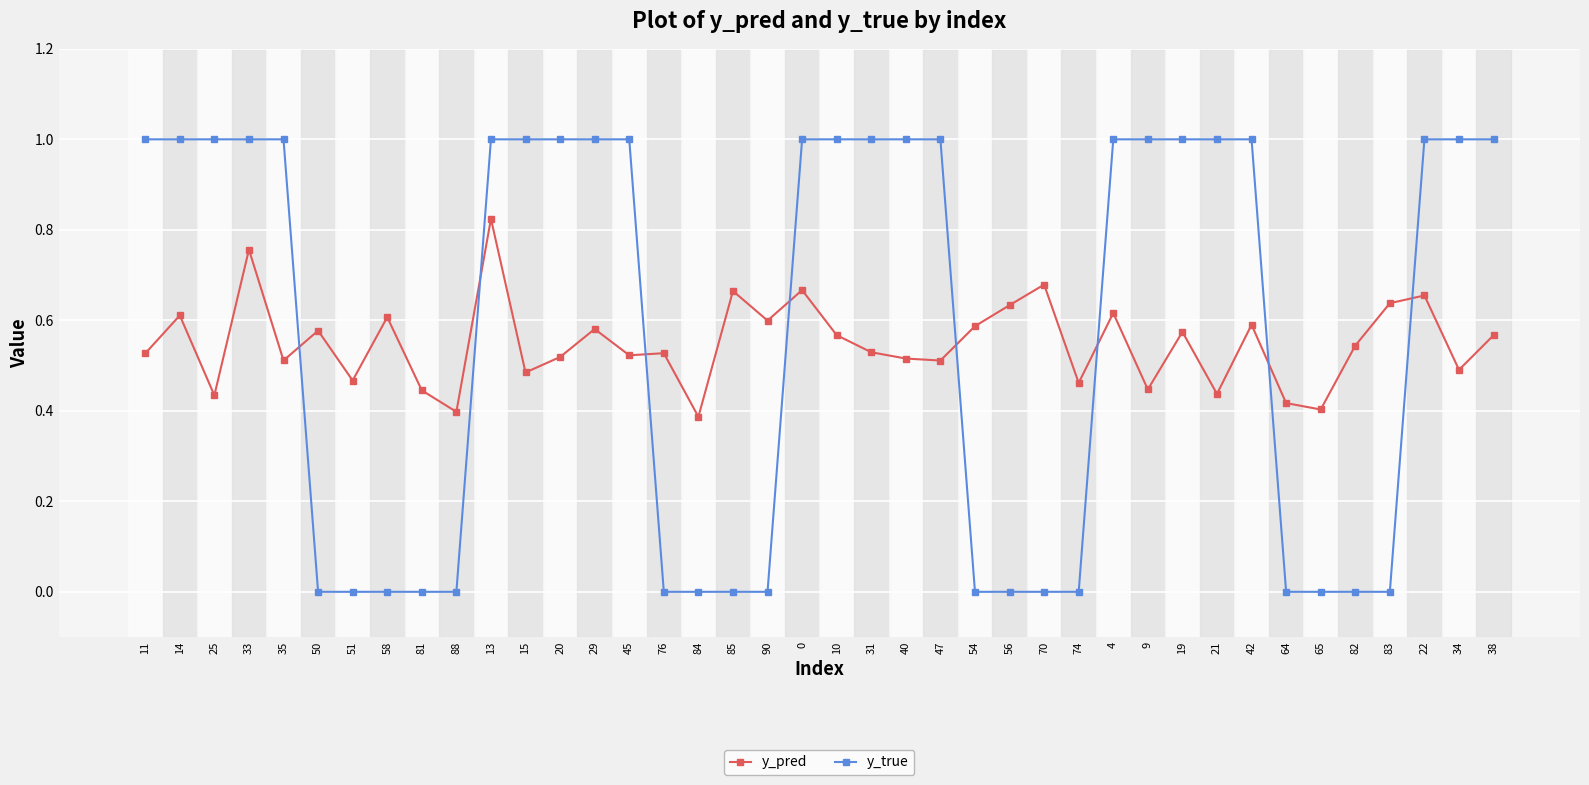

What is the greatest value displayed?

1.0